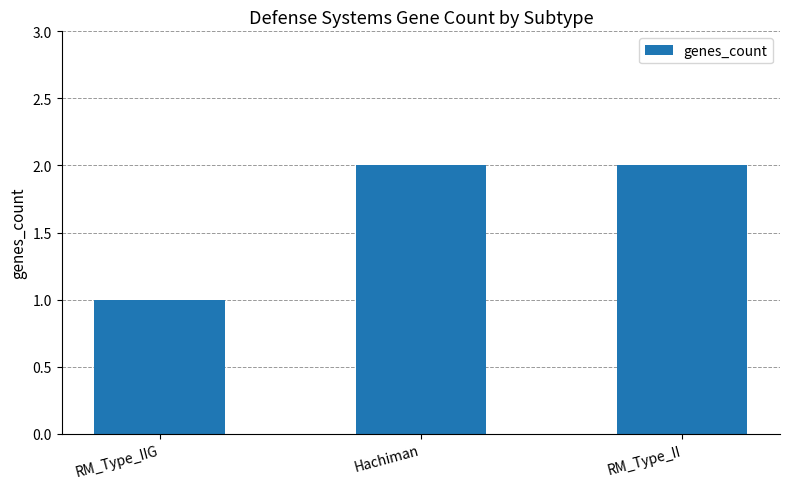

The chart shows a value of 3 at RM_Type_II. True or false?

False